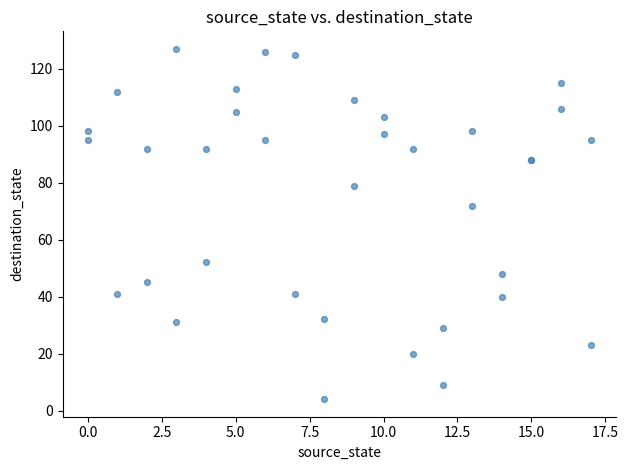

What Y value in the scatter plot is closest to 65?

72